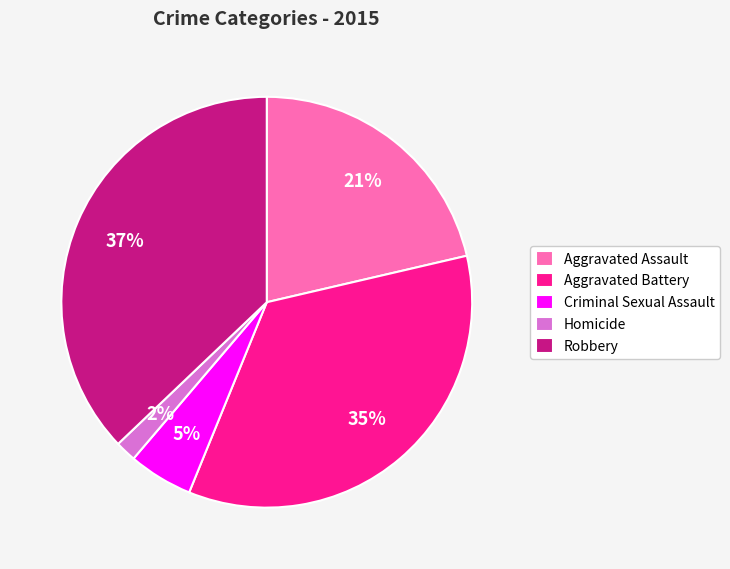

What percentage is the Criminal Sexual Assault slice, to the nearest percent?

5%